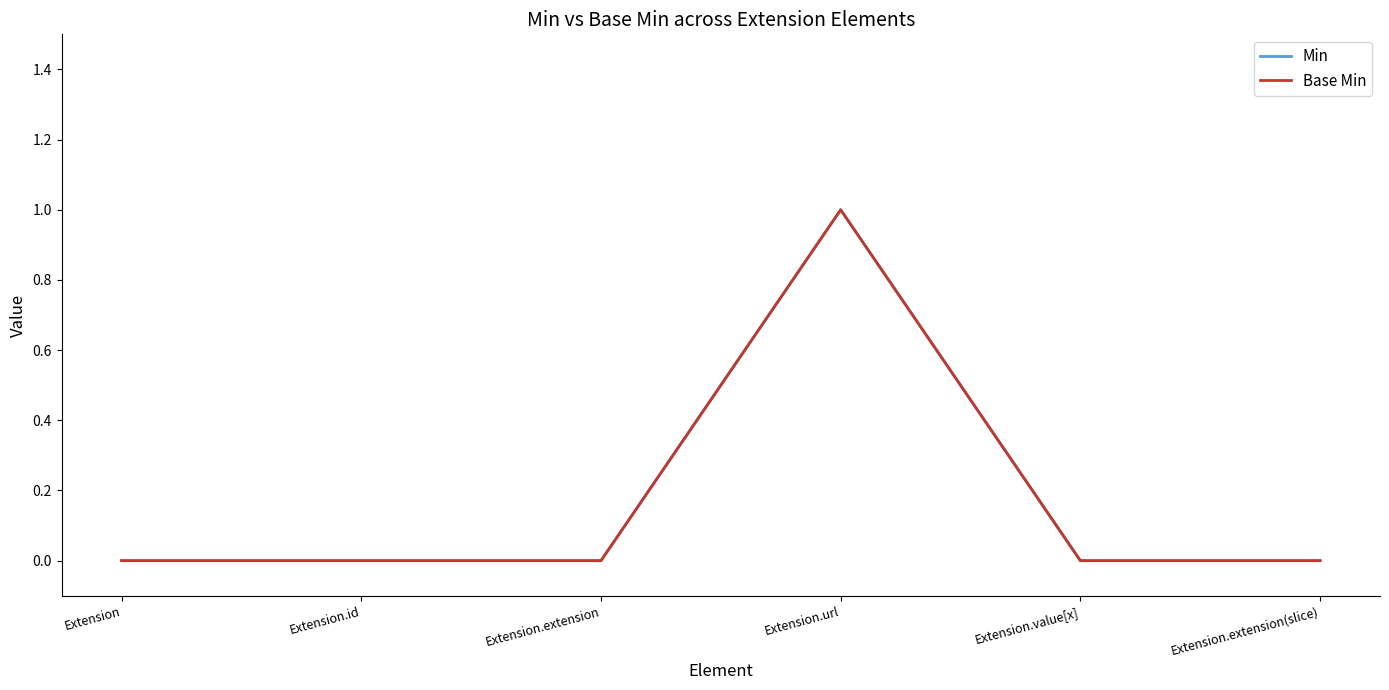

Which category has the highest value across all series?

Extension.url